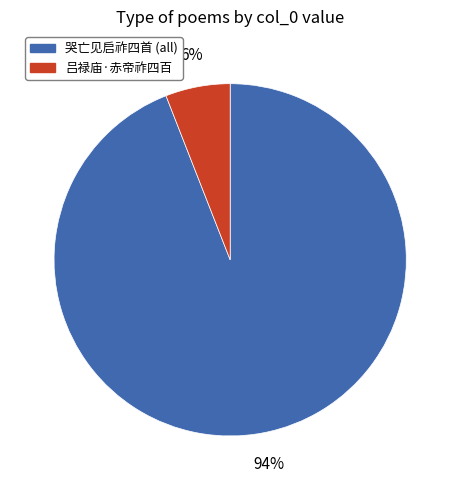

To the nearest percent, what is the average slice percentage?

50%